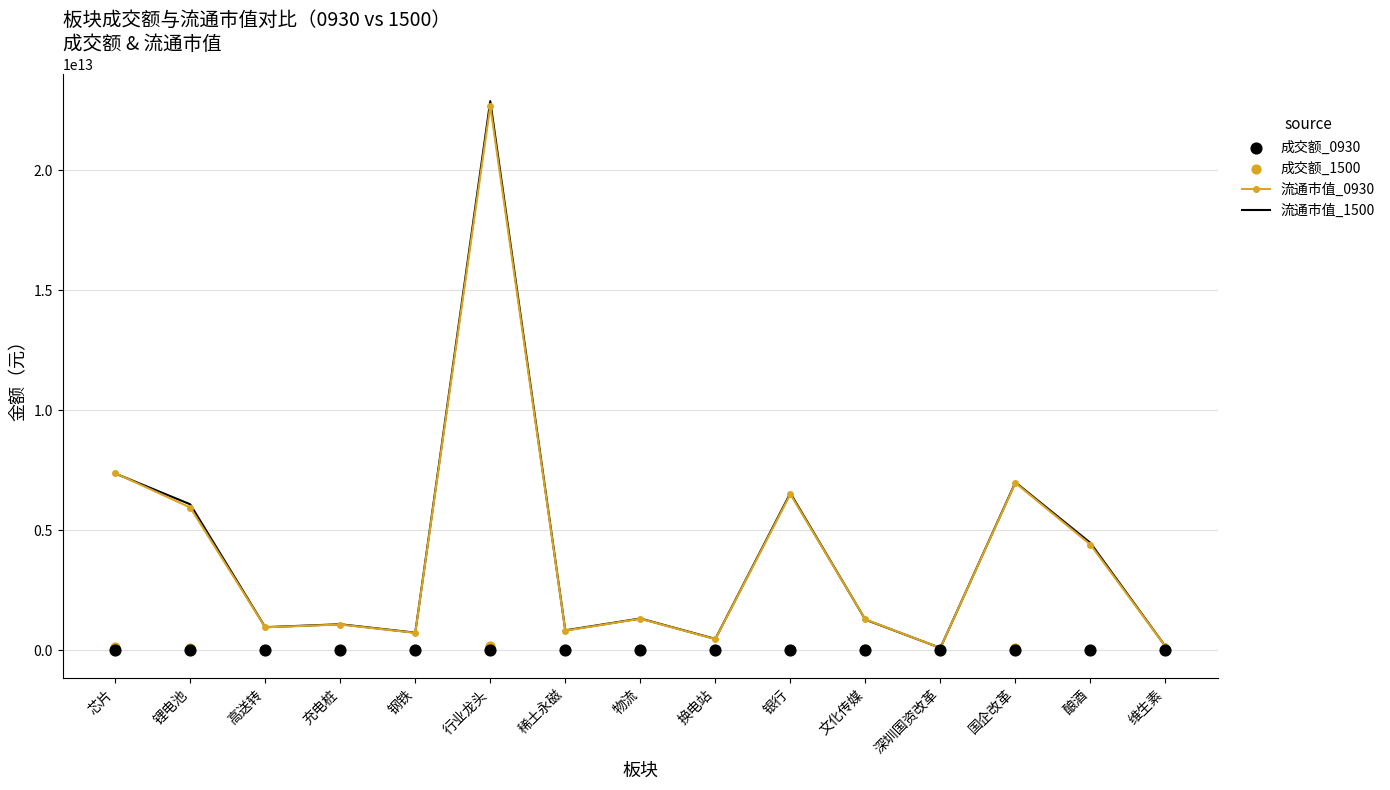

Which series reaches the minimum Y coordinate?

成交额_0930